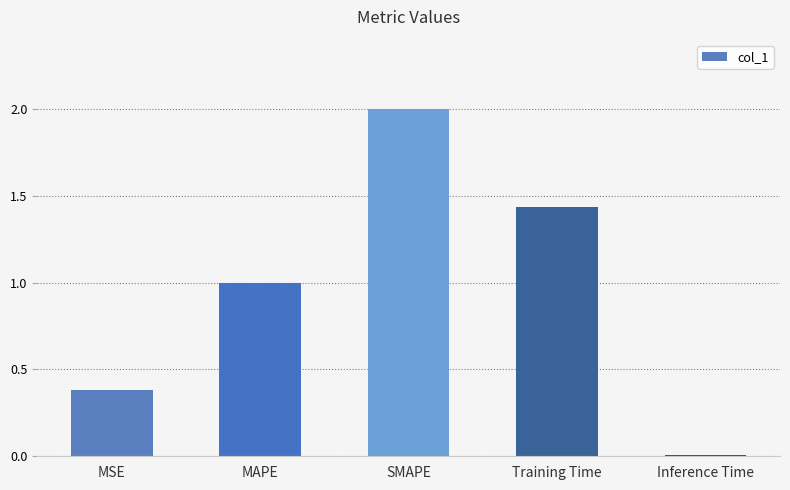

What is the change in value from MAPE to Inference Time?

-1.0